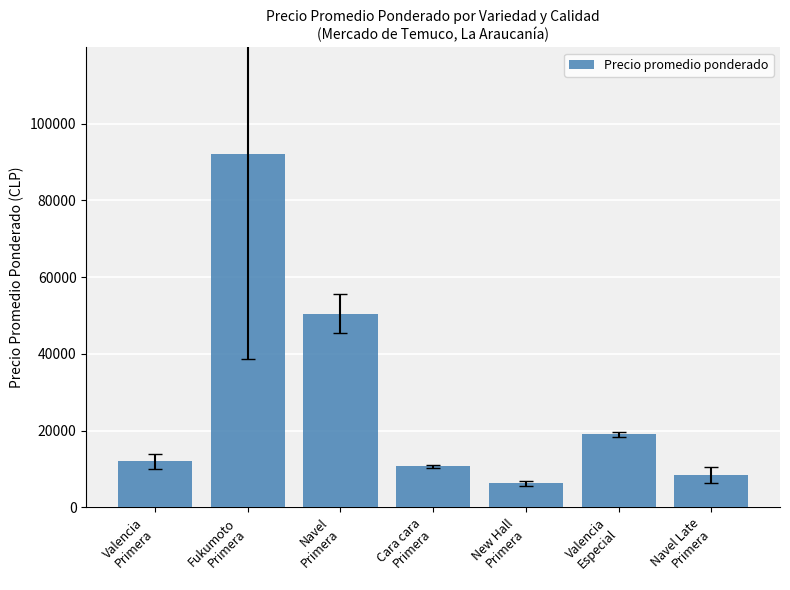

What is the value of the 6th bar from the left?

19000